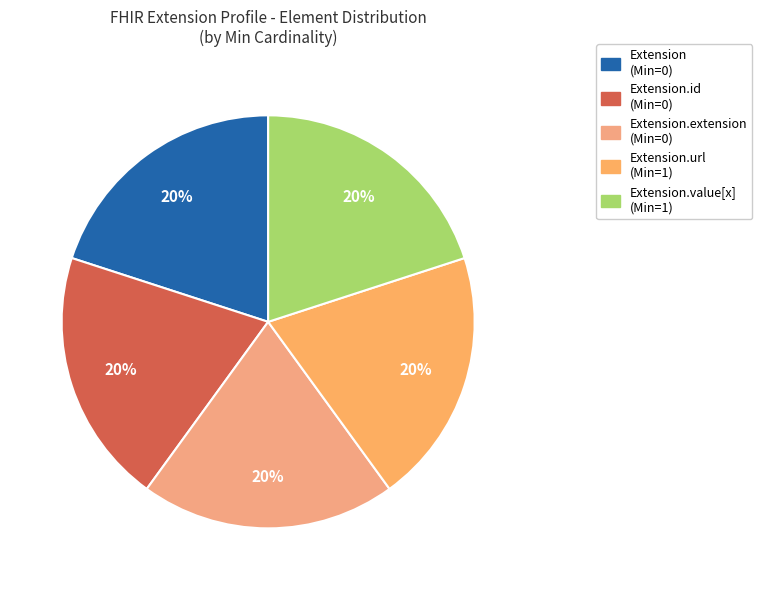

Count the number of slices in the pie.

5